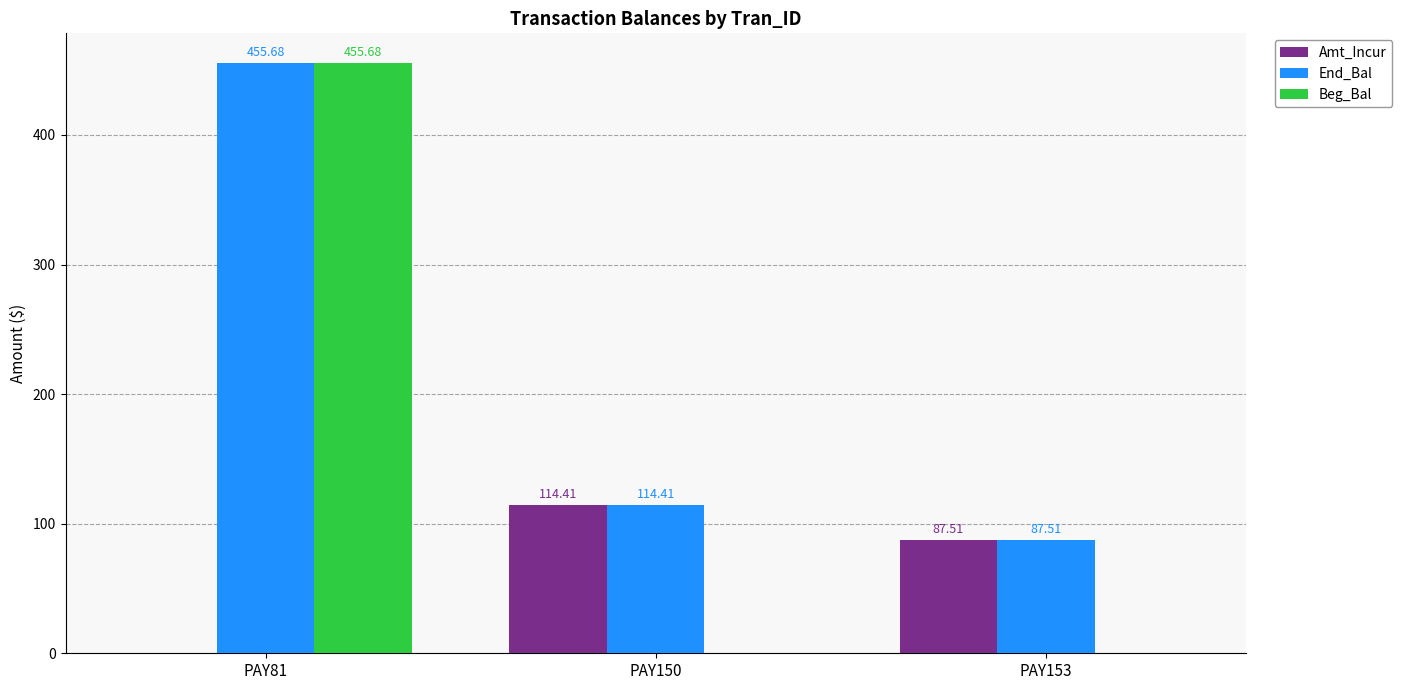

Reading left to right, list all the values displayed in this chart.

Amt_Incur: PAY81=0.0	PAY150=114.4	PAY153=87.5
End_Bal: PAY81=455.7	PAY150=114.4	PAY153=87.5
Beg_Bal: PAY81=455.7	PAY150=0.0	PAY153=0.0